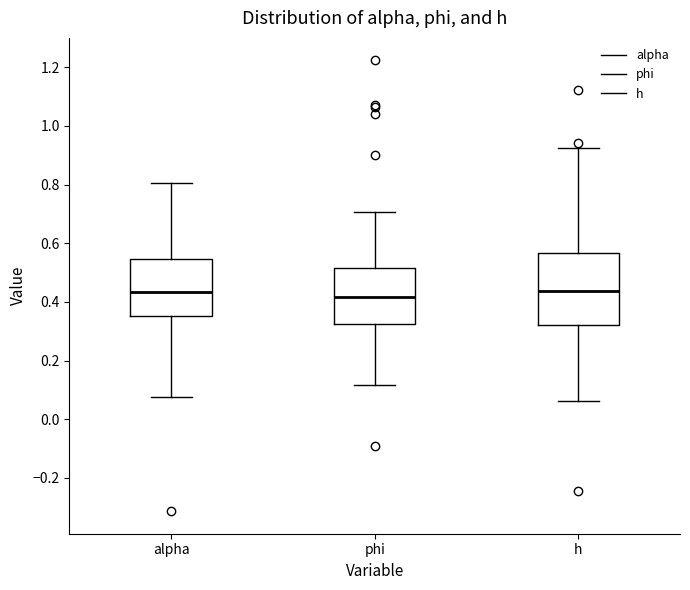

Reading left to right, transcribe this box plot: for each box, give where its median line is, the range the box spans, and where its two whiskers end, as read against the y-axis. The values are not printed on the chart, so give them approximately, as read against the axis.

alpha: median 0.44, box 0.36 to 0.54, whiskers 0.08 to 0.80
phi: median 0.42, box 0.32 to 0.52, whiskers 0.12 to 0.70
h: median 0.44, box 0.32 to 0.56, whiskers 0.06 to 0.92